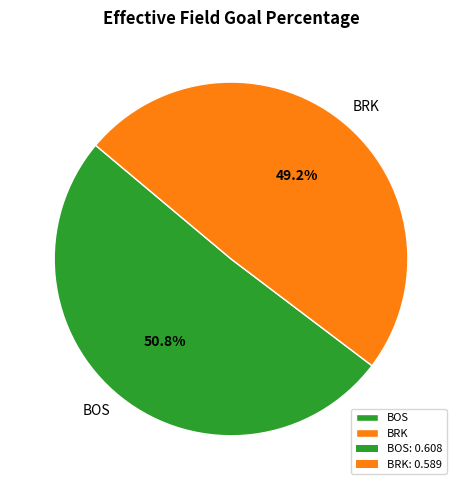

Count the number of slices in the pie.

2